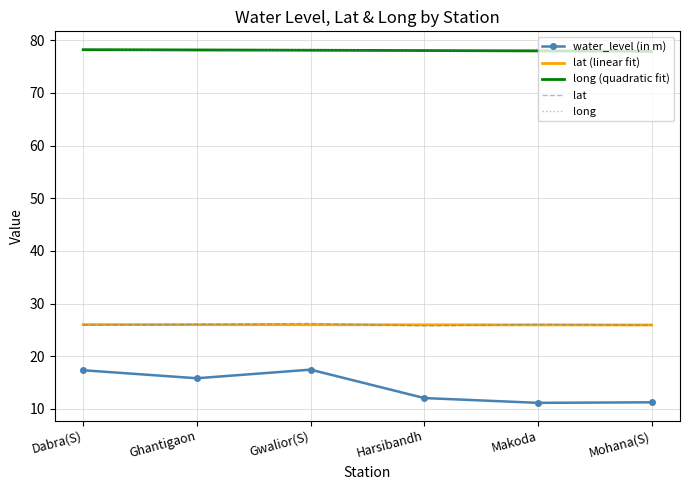

Which series changed the most between Dabra(S) and Makoda?

water_level (in m)